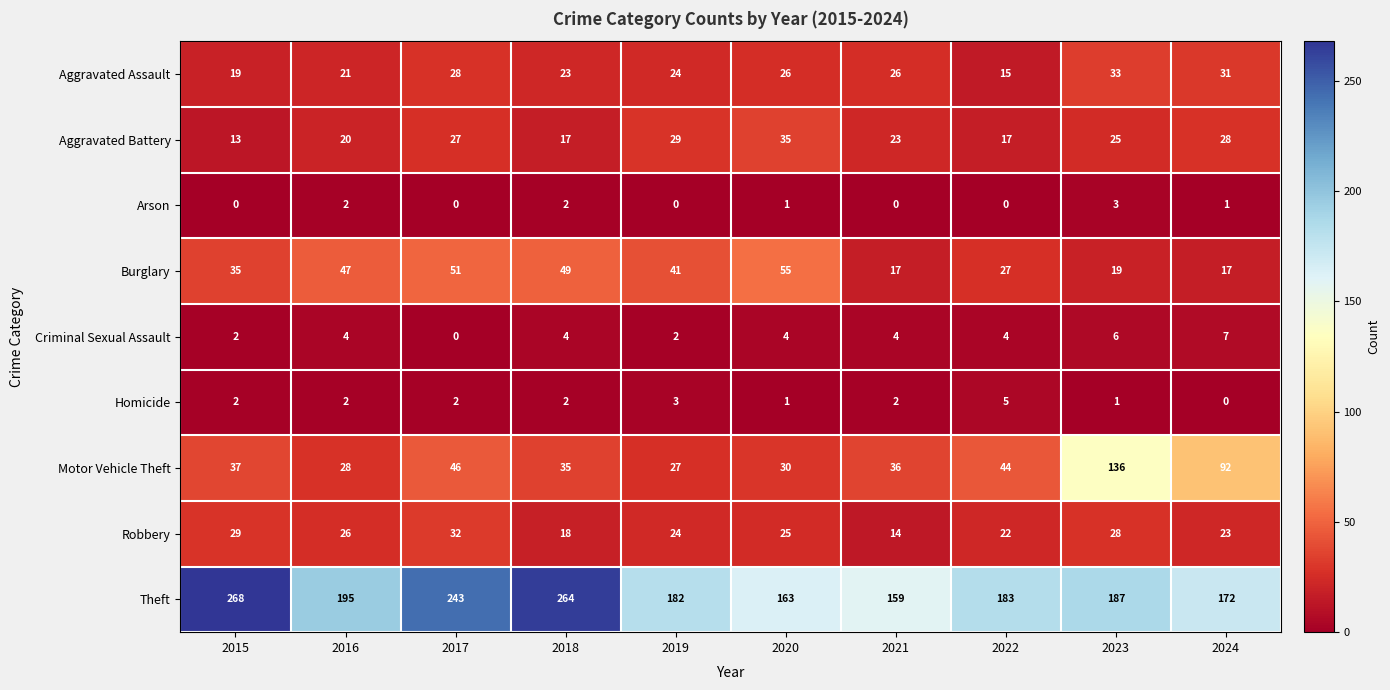

What is the difference between the maximum and minimum values in the Aggravated Assault series?

18